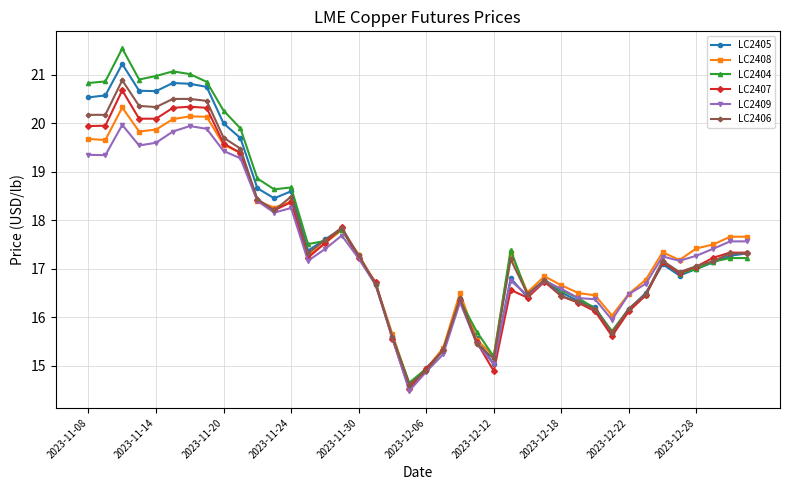

What is the average value of the LC2408 series?

17.6